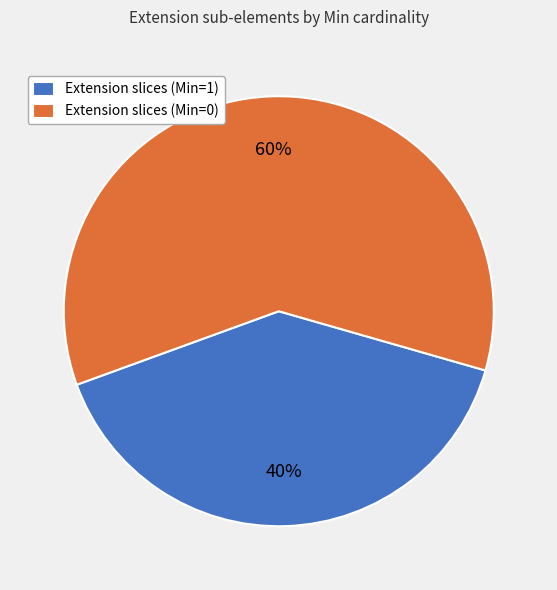

To the nearest percent, what is the difference between the largest and smallest slice percentages?

20%